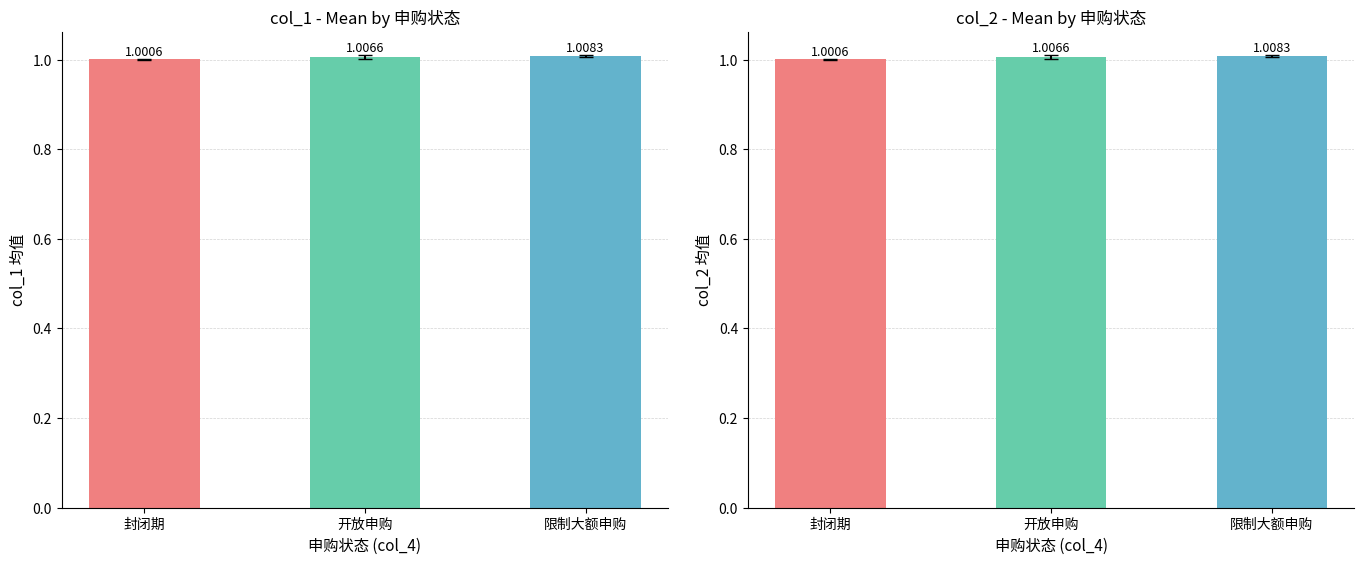

What is the label of the 1st bar from the left?

封闭期